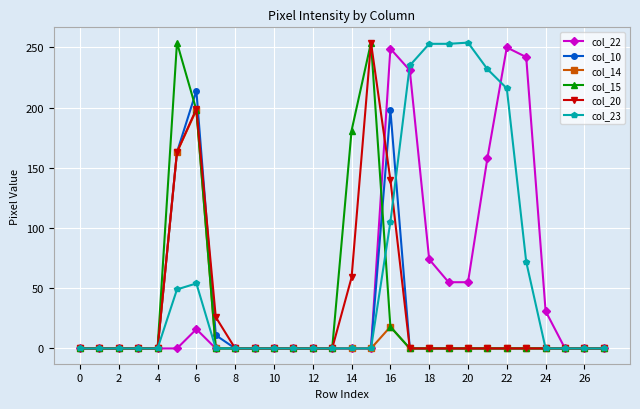

What is the difference between the maximum and minimum values in the col_15 series?

254